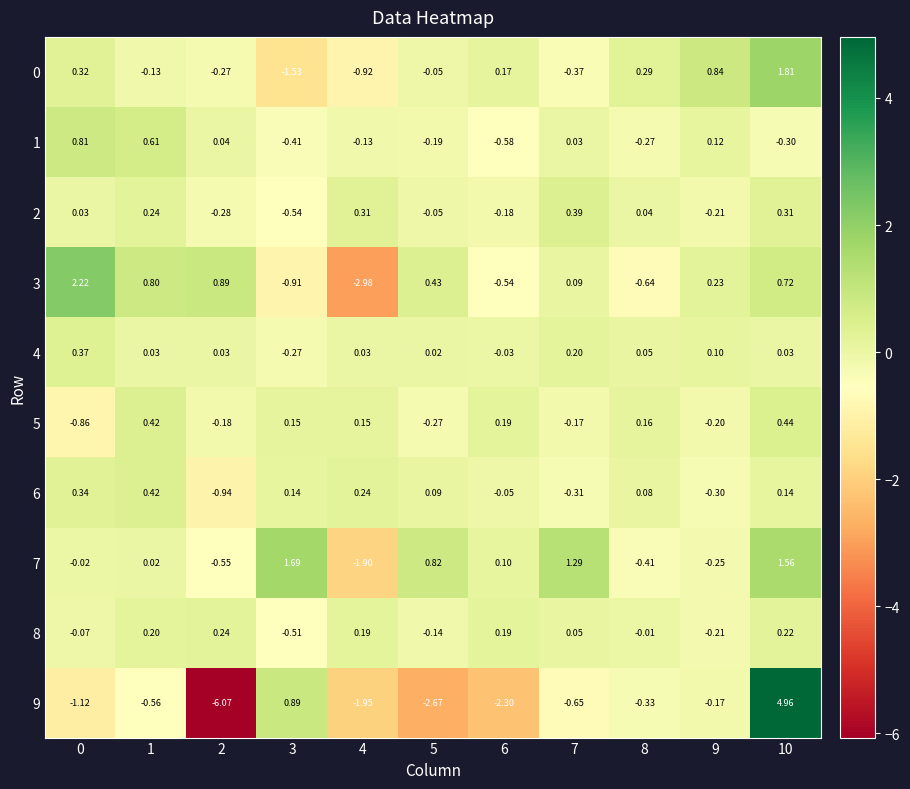

How many distinct data groups are displayed?

10